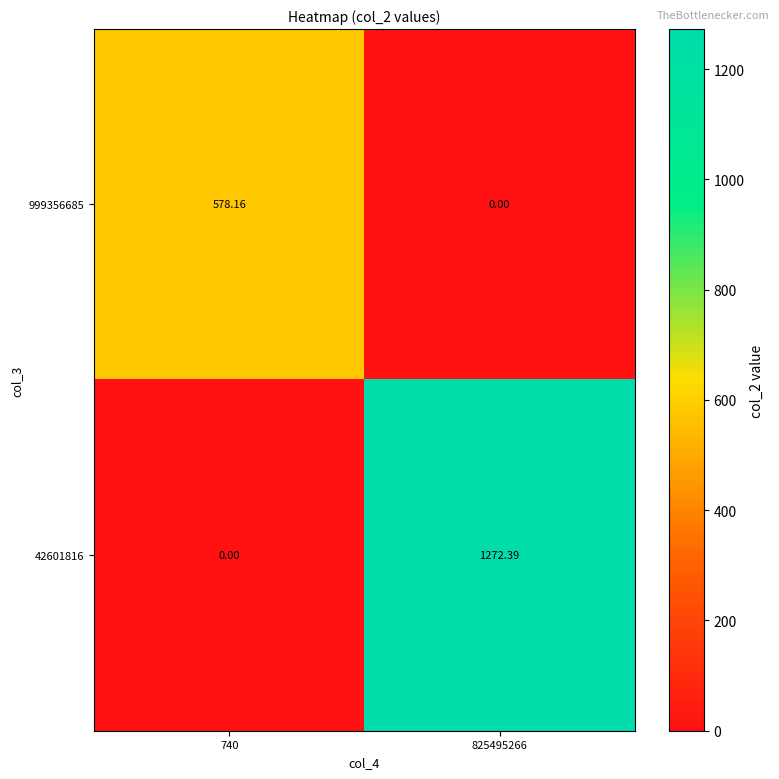

What is the total value across all series at 740?

578.2